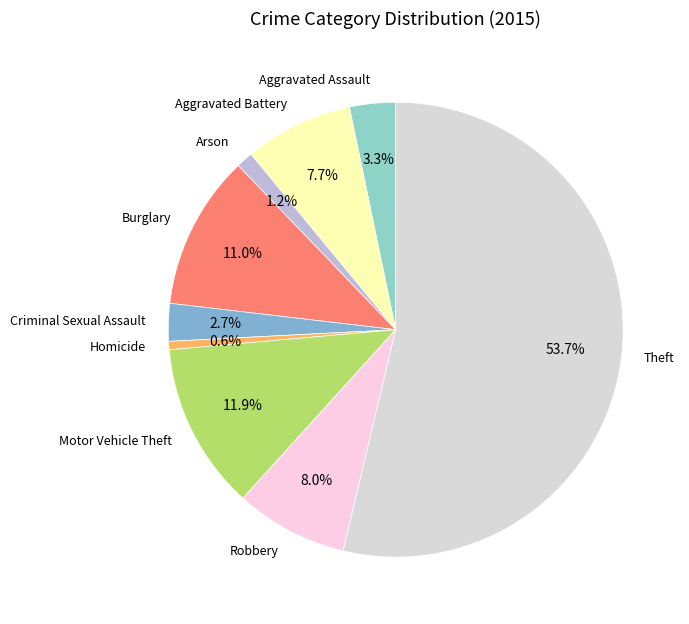

Count the number of slices in the pie.

9